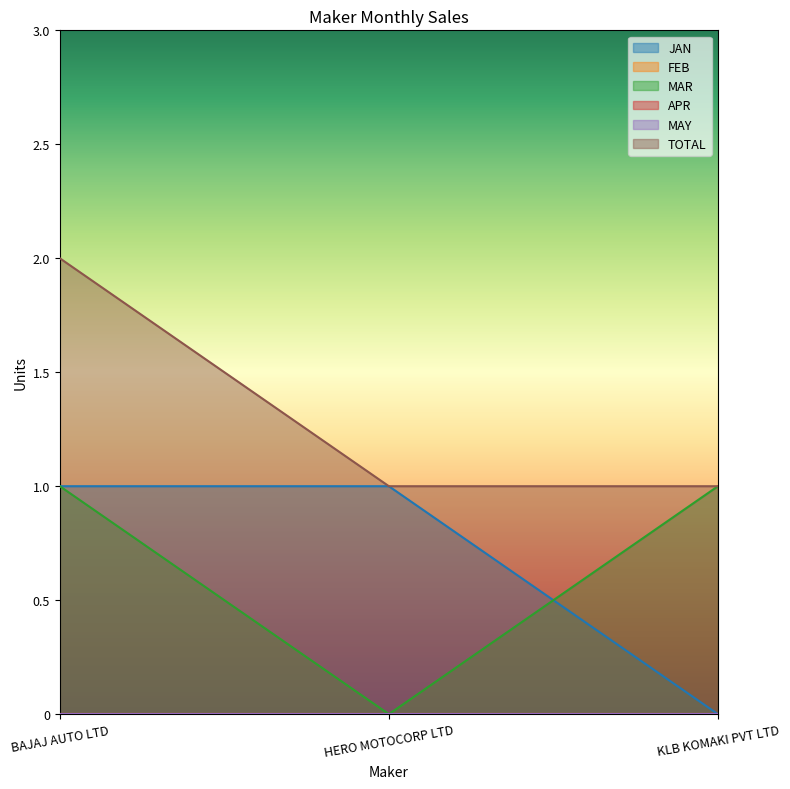

At which label does TOTAL reach its minimum?

HERO MOTOCORP LTD